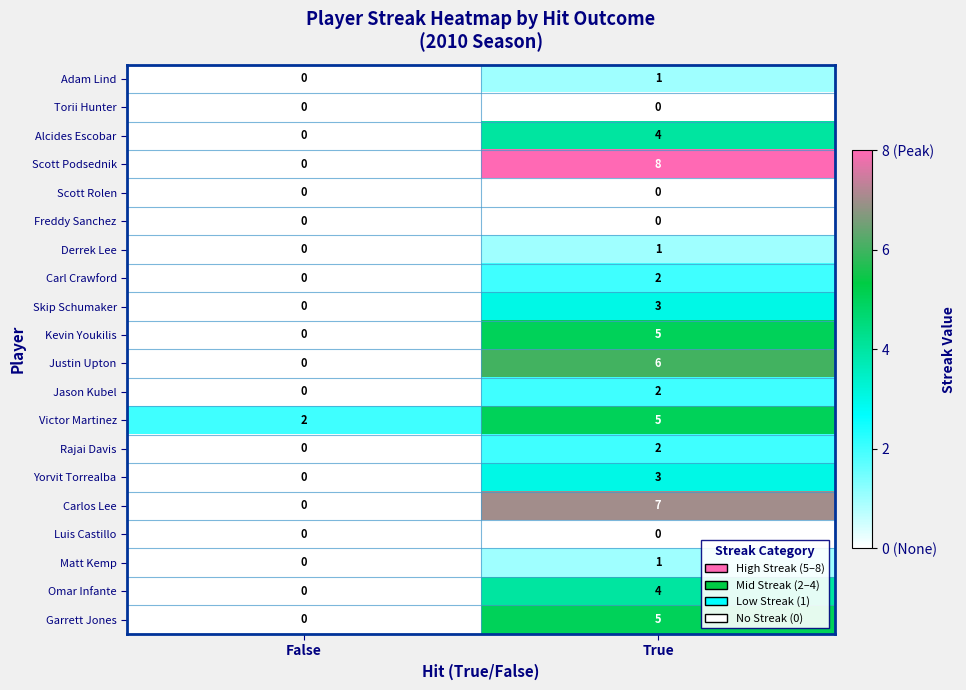

What is the approximate value of Yorvit Torrealba at True?

3